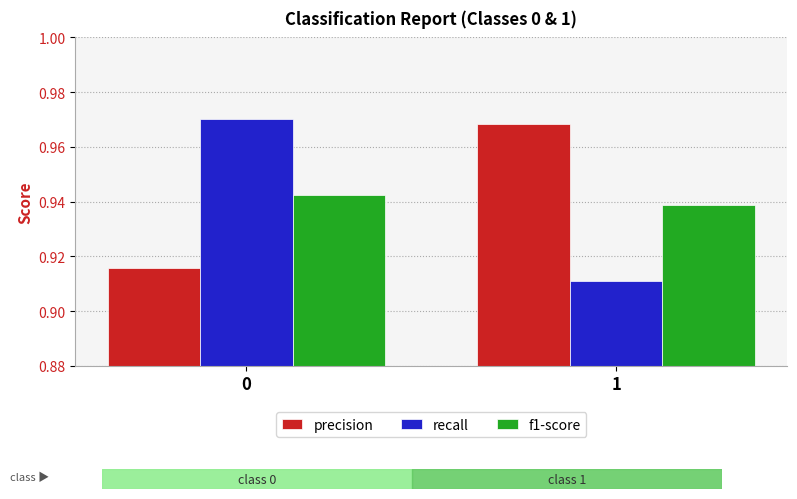

What is the difference between the maximum and minimum values in the precision series?

0.1